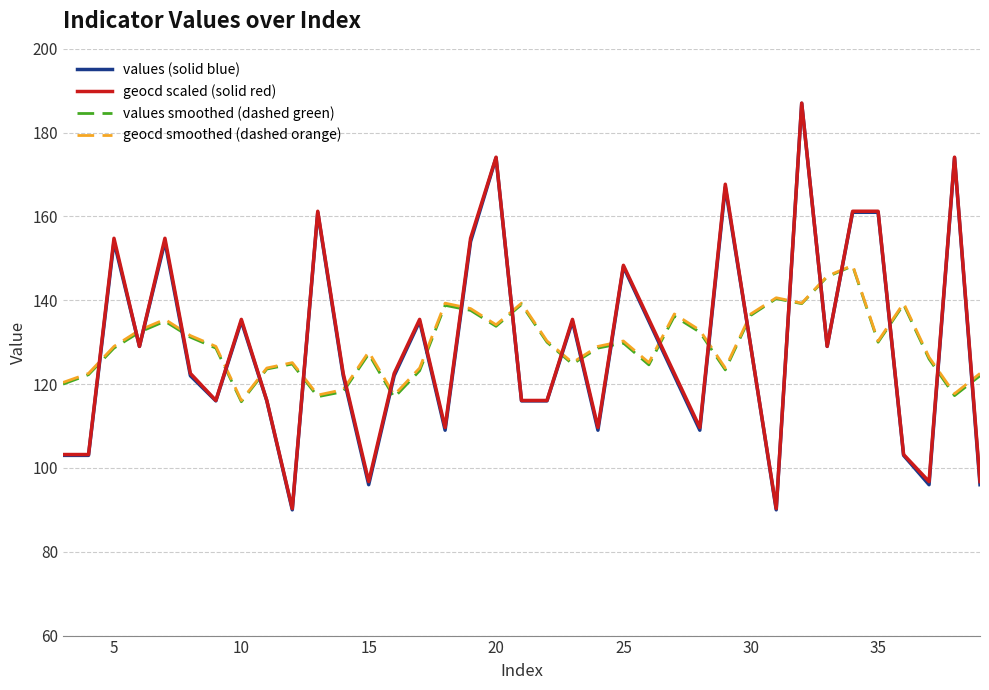

After their last crossing, which series has the higher values: values (solid blue) or geocd smoothed (dashed orange)?

geocd smoothed (dashed orange)